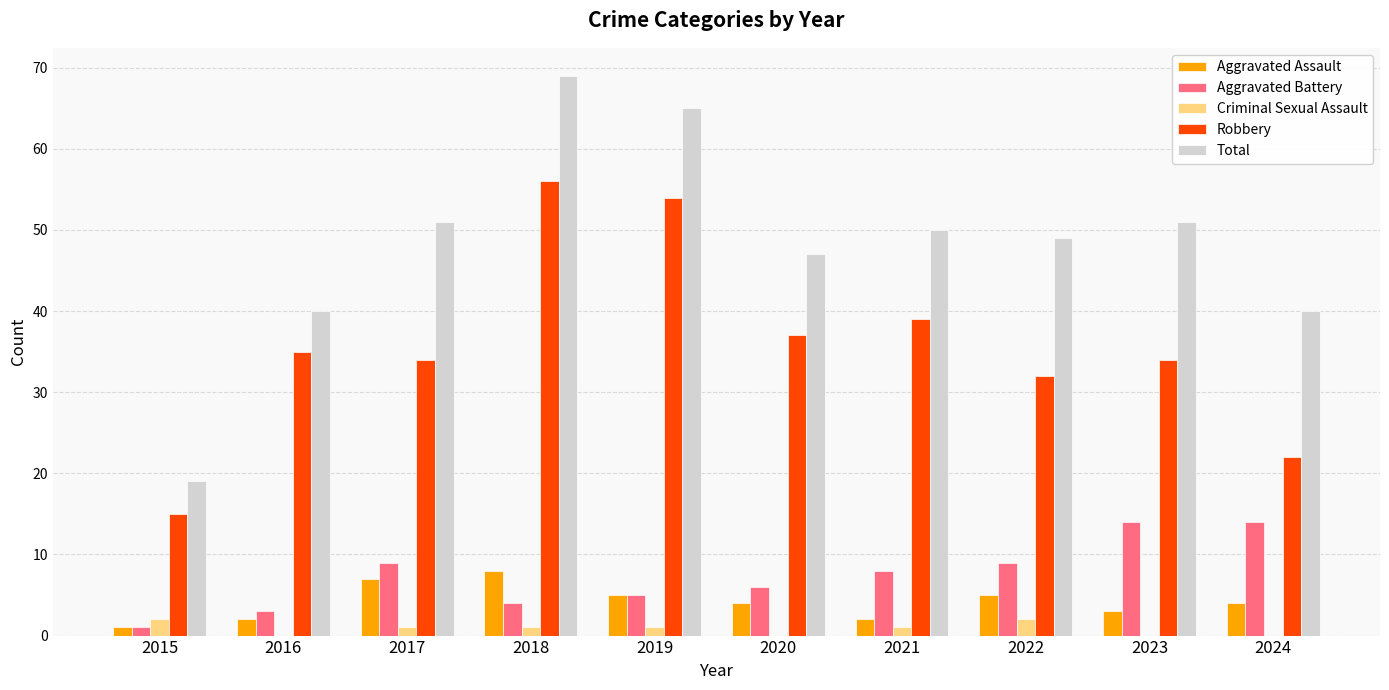

Is it true that Criminal Sexual Assault equals 0 at 2020?

True